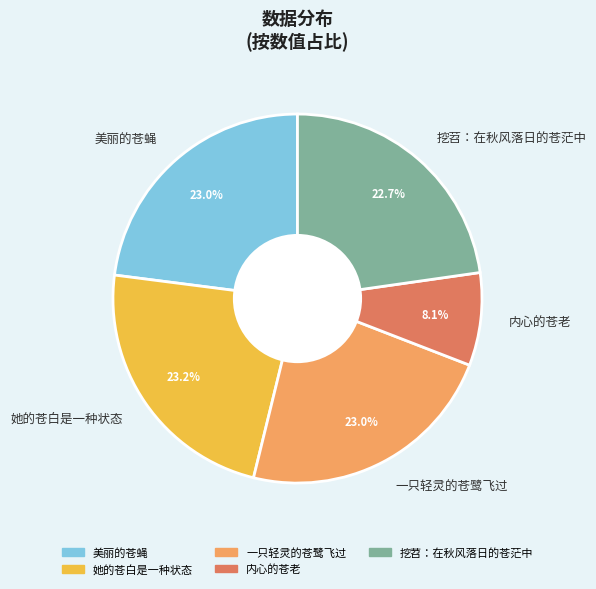

How many segments does this pie chart have?

5